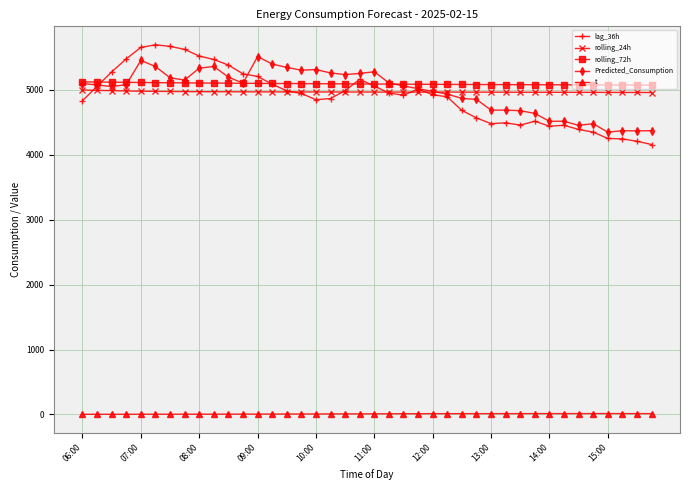

What is the minimum value for lag_36h?

4156.0